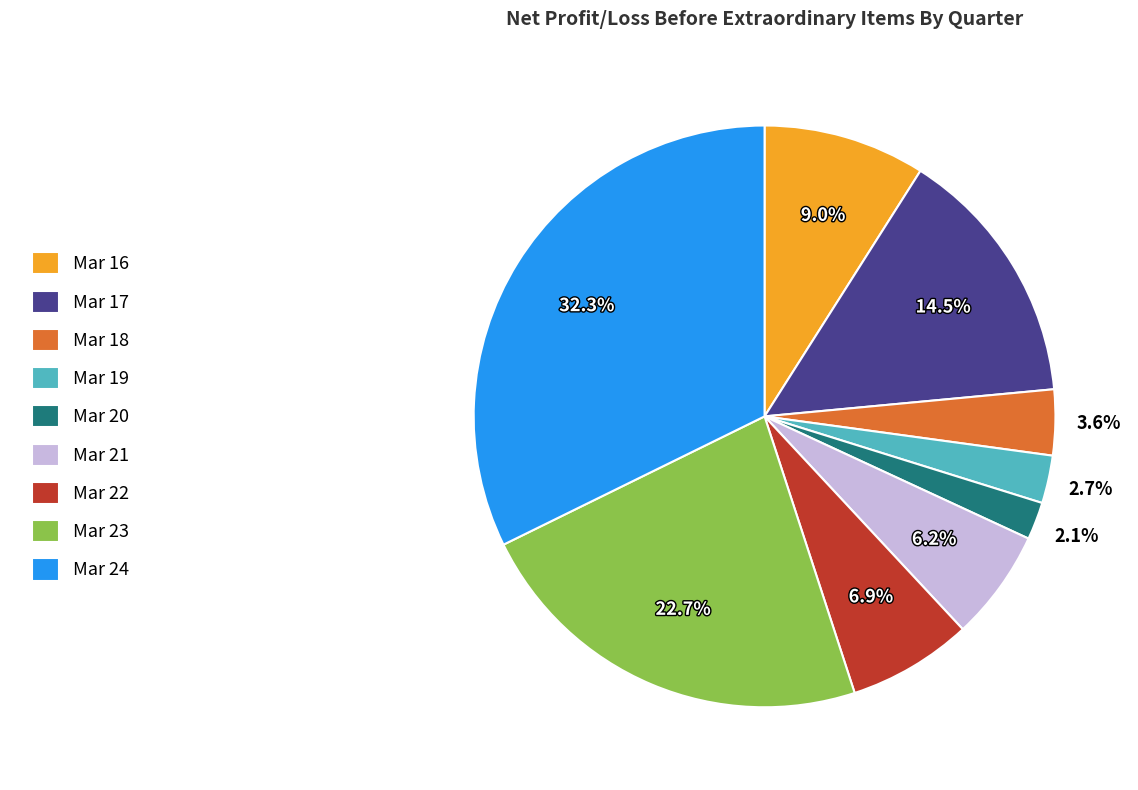

Rank the categories by value from highest to lowest.

Mar 24, Mar 23, Mar 17, Mar 16, Mar 22, Mar 21, Mar 18, Mar 19, Mar 20